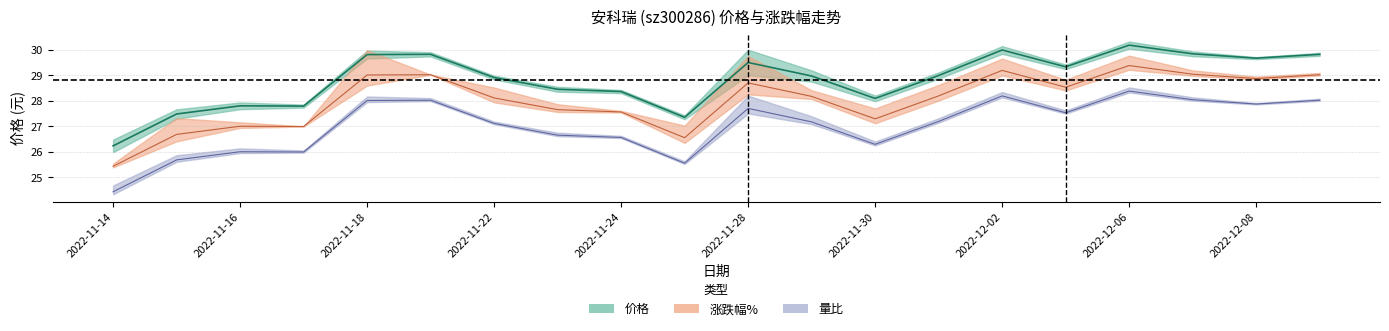

What is the label of the 2nd point from the right?

2022-12-08